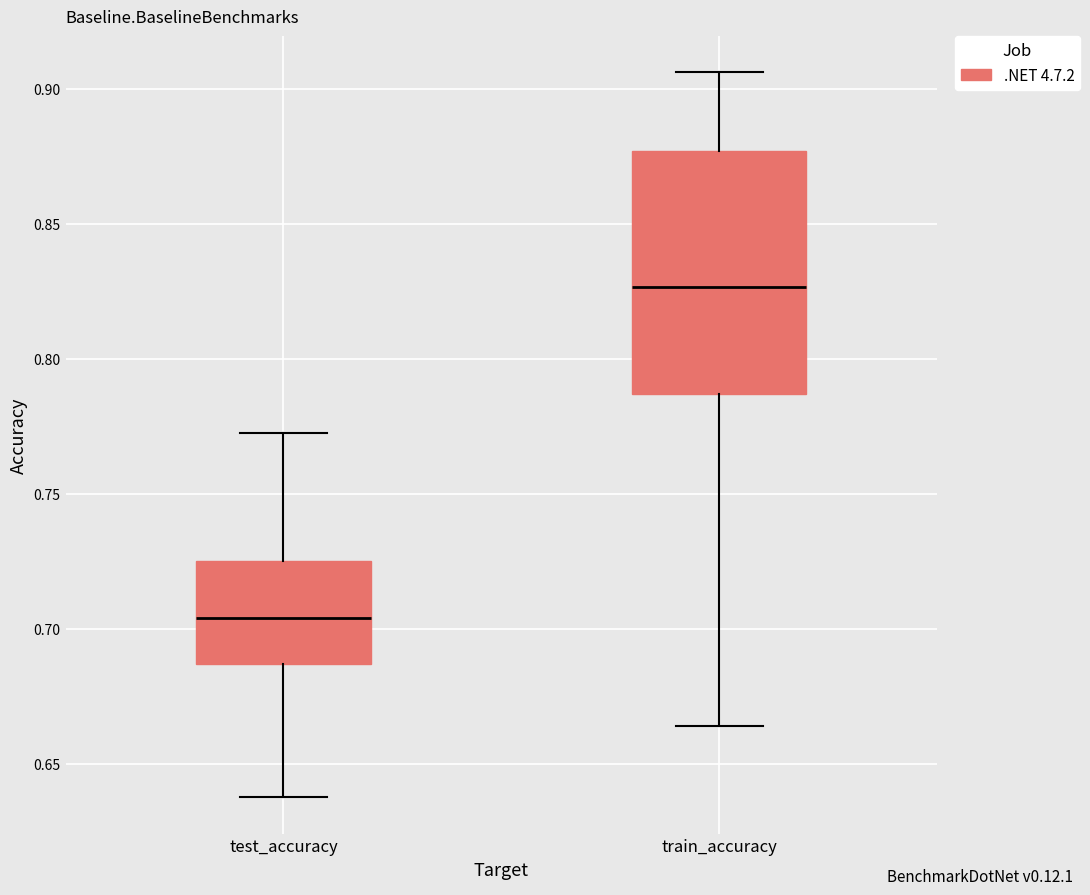

Reading left to right, transcribe this box plot: for each box, give where its median line is, the range the box spans, and where its two whiskers end, as read against the y-axis. The values are not printed on the chart, so give them approximately, as read against the axis.

test_accuracy: median 0.705, box 0.685 to 0.725, whiskers 0.640 to 0.775
train_accuracy: median 0.825, box 0.785 to 0.875, whiskers 0.665 to 0.905